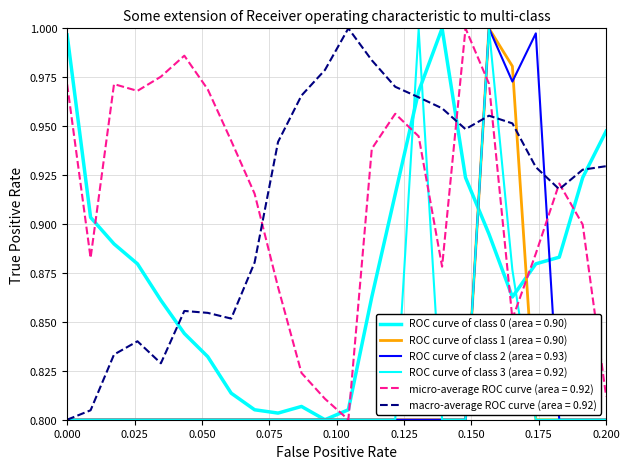

Count the number of data series in this chart.

6